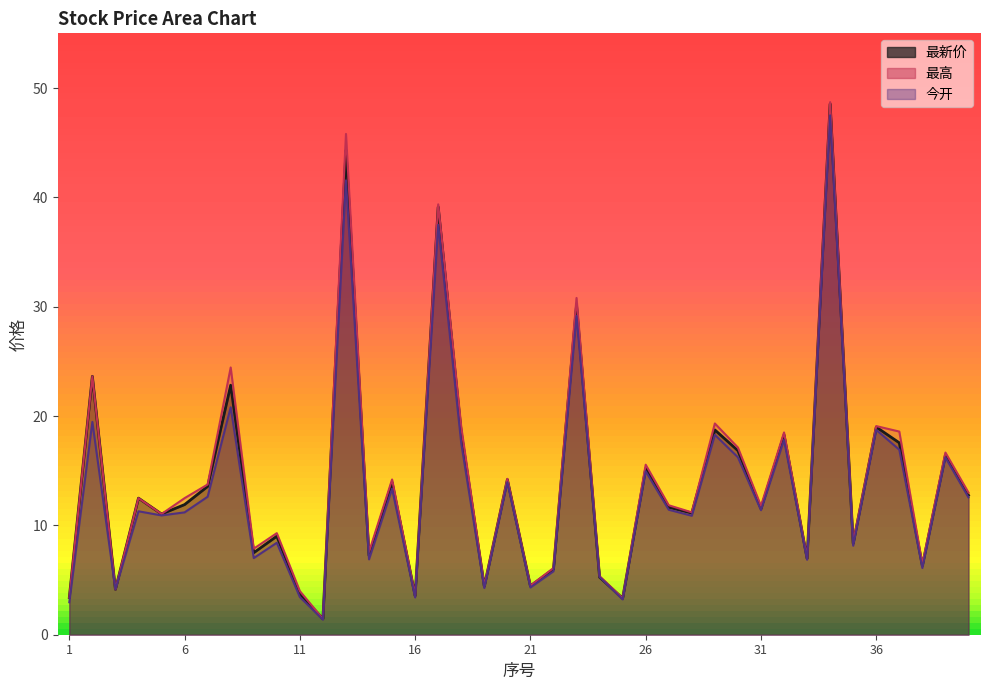

At how many categories does at least one series exceed 8?

26